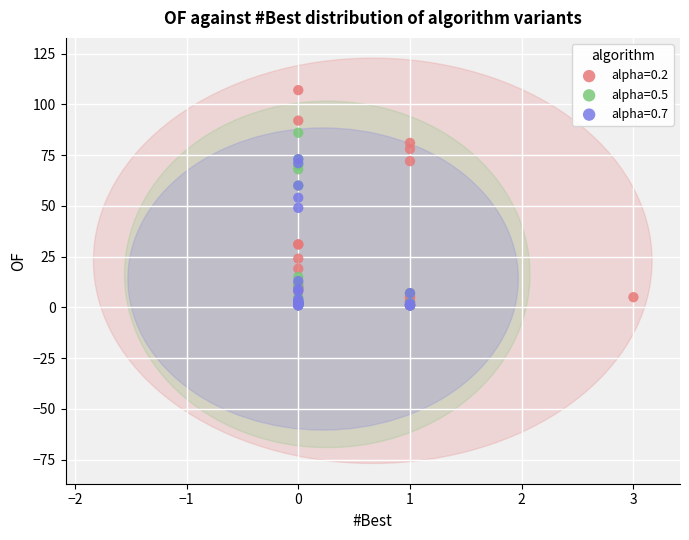

What are all the series names shown in the legend?

alpha=0.2, alpha=0.5, alpha=0.7